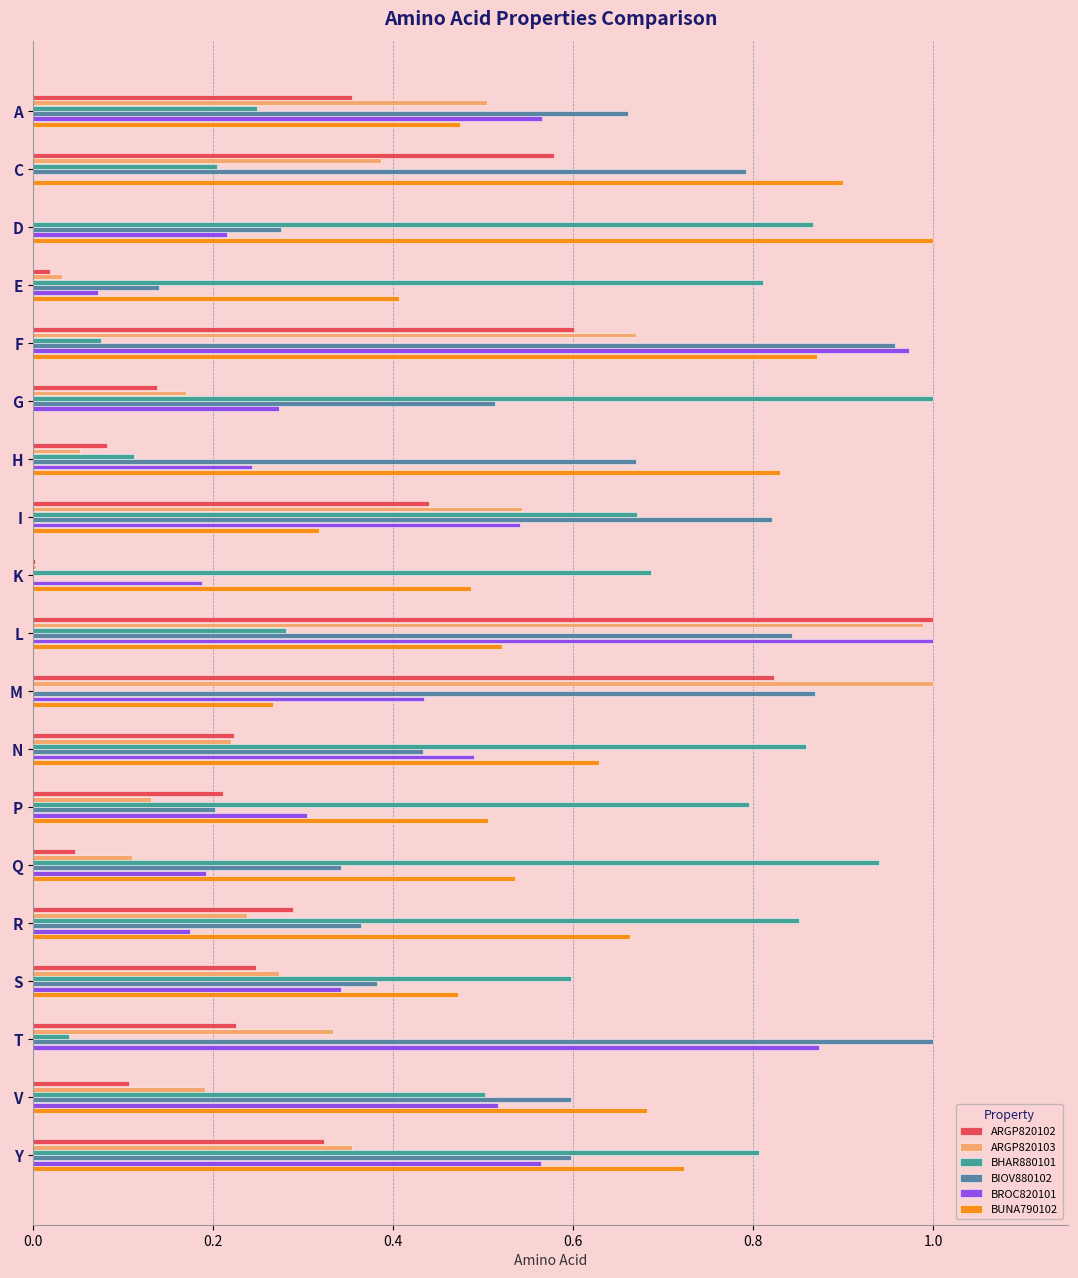

What is the total value across all series at H?

2.0